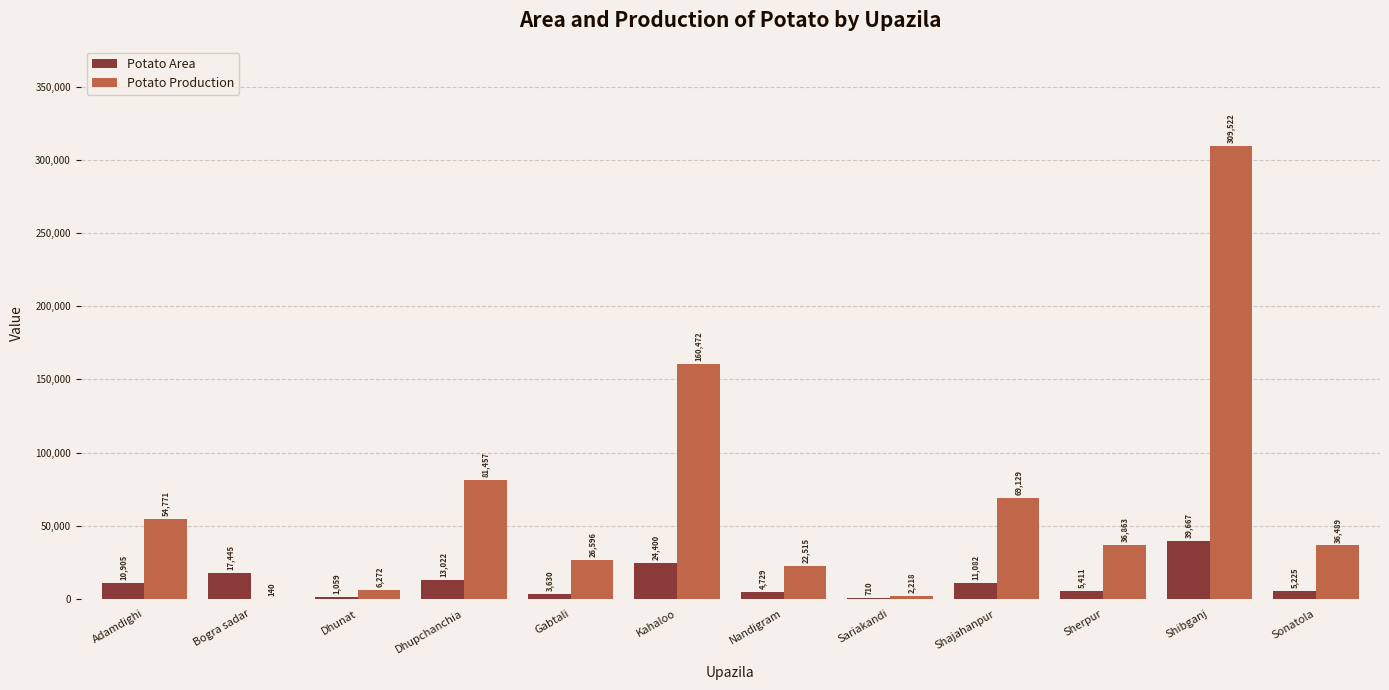

The value of Potato Production at Sariakandi is 2218.0. True or false?

True